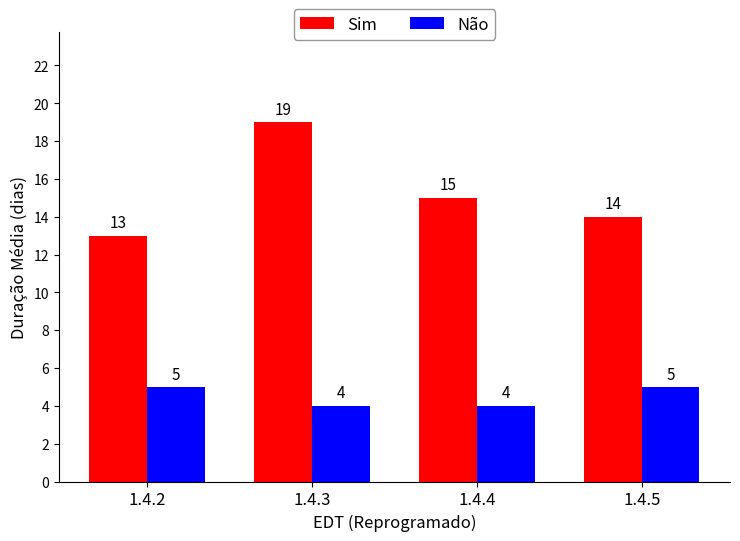

What is the maximum value shown in the chart?

19